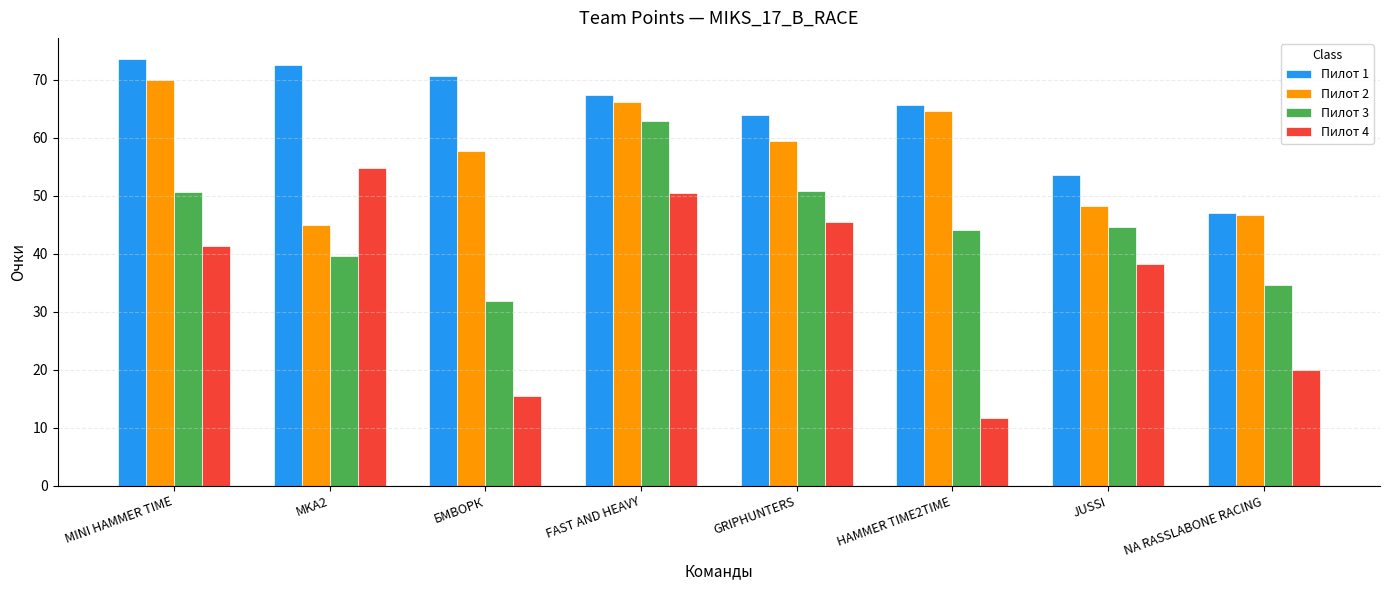

The Пилот 1 series shows 123.3 at MINI HAMMER TIME. True or false?

False